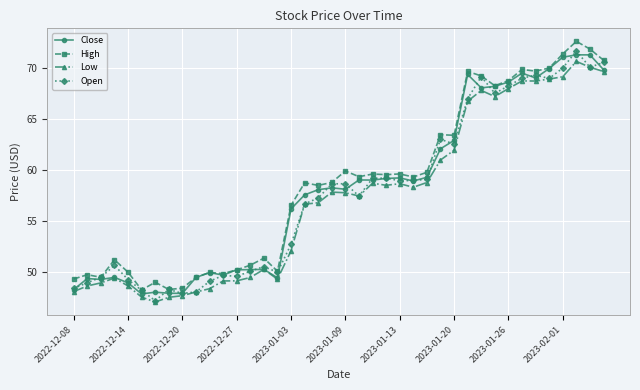

What is the maximum value for Close?

71.3